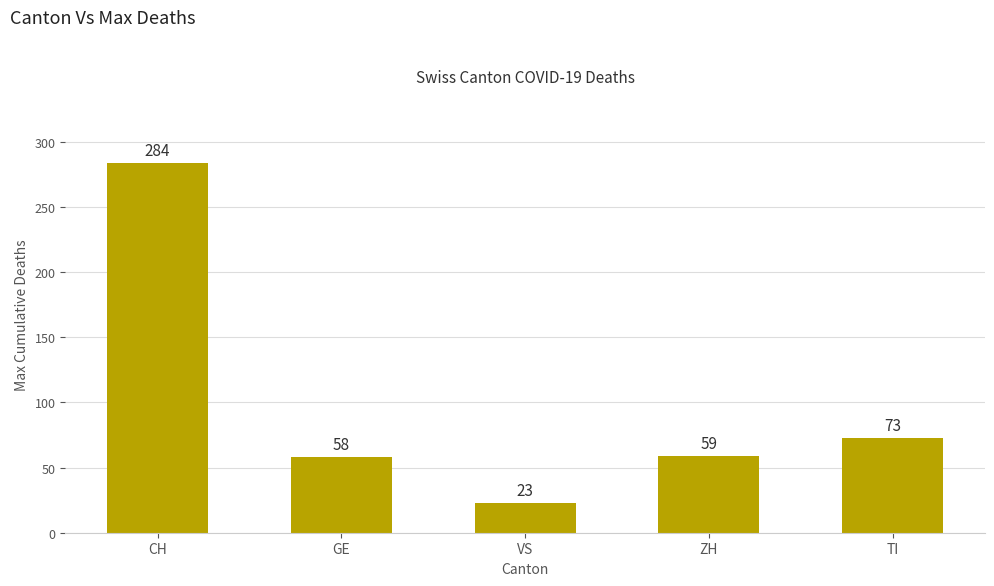

The chart shows a value of 23 at VS. True or false?

True